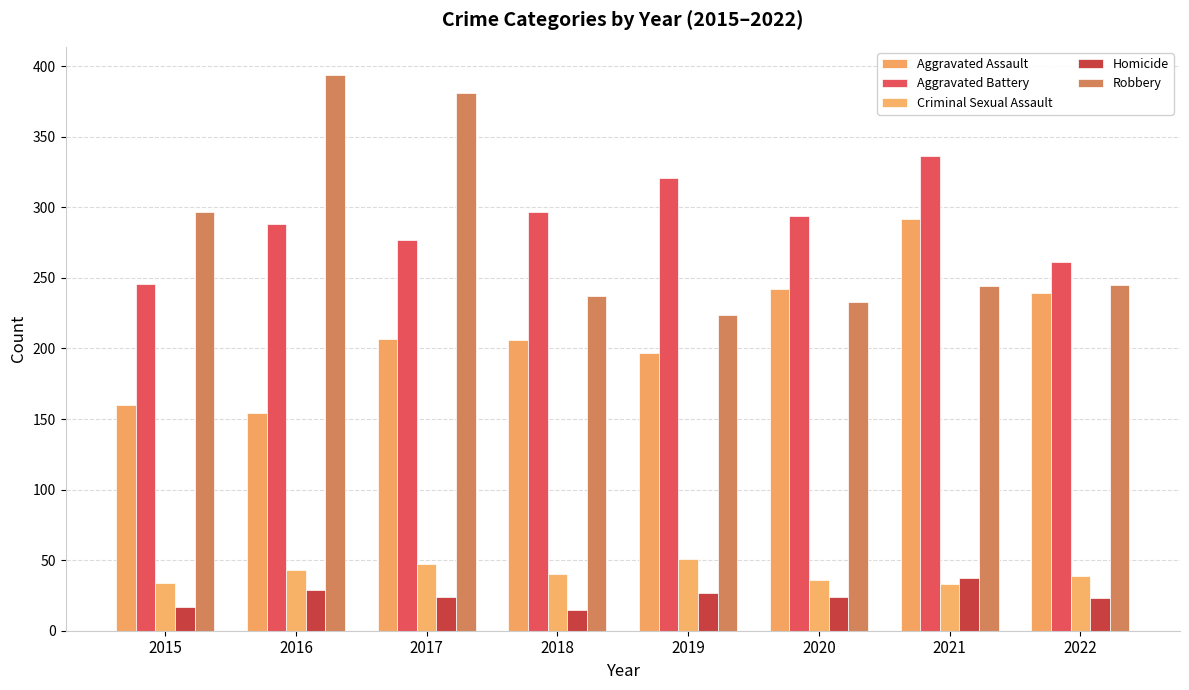

What is the value of the Criminal Sexual Assault bar at the 2nd from the left?

43